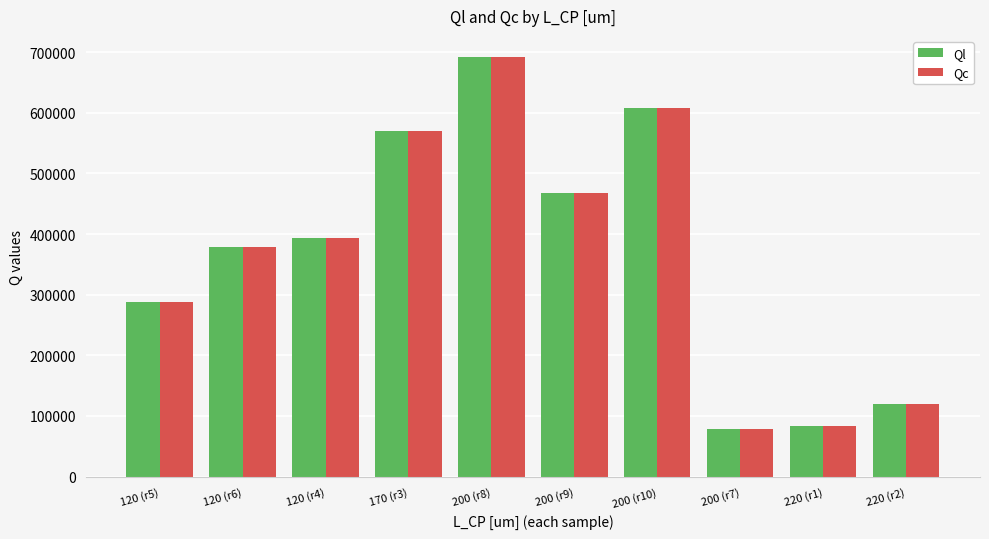

What are all the series names shown in the legend?

Ql, Qc